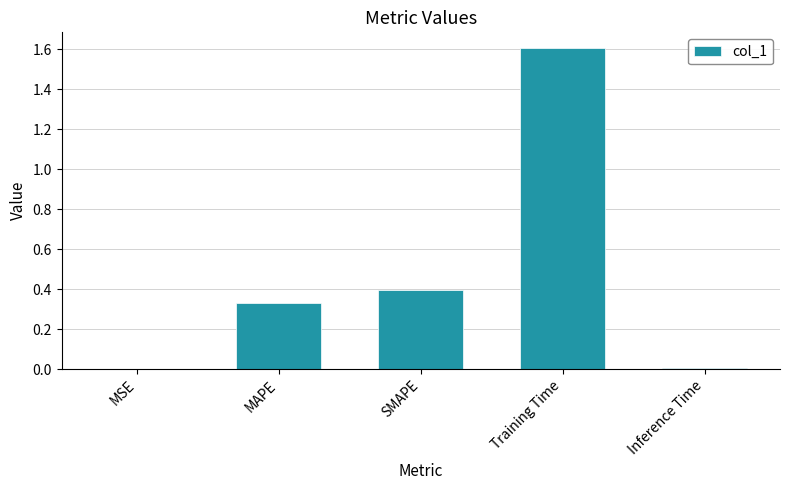

Is it true that the value at MAPE is 0.2?

False